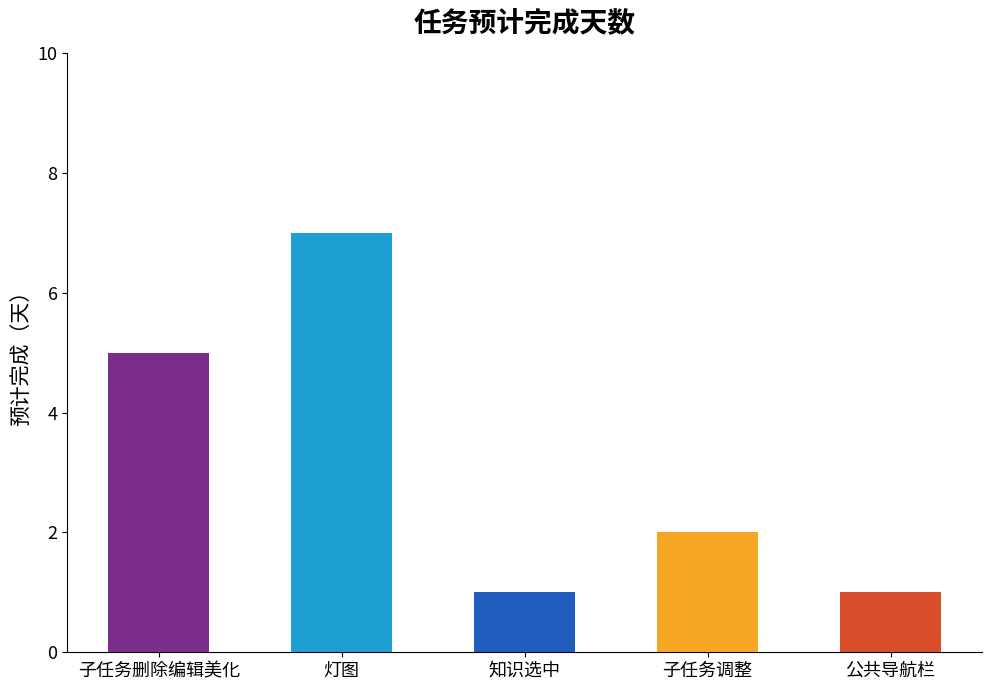

How many data points are above 2?

2